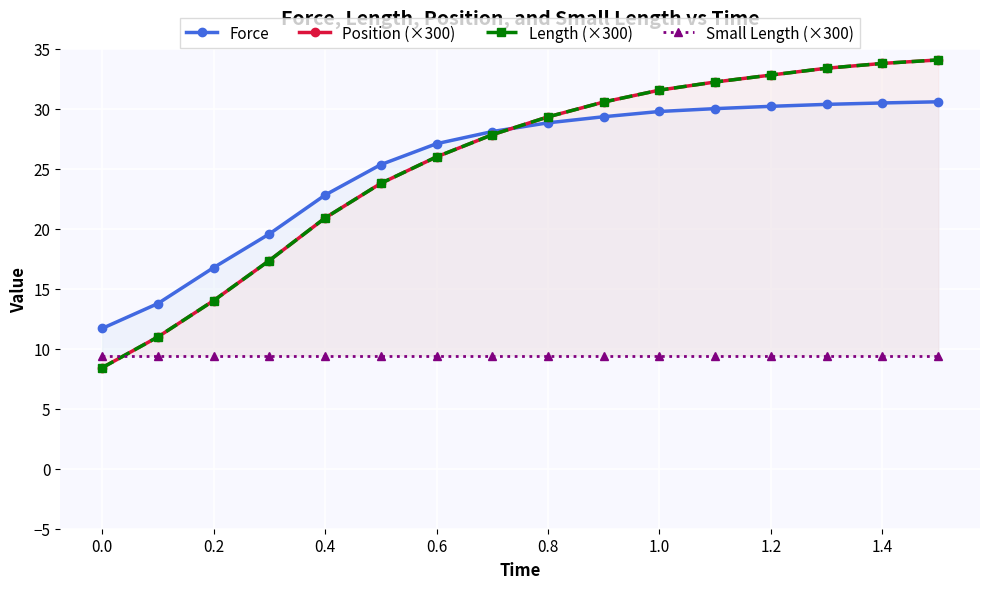

Which series has the widest spread of values?

Position (×300)